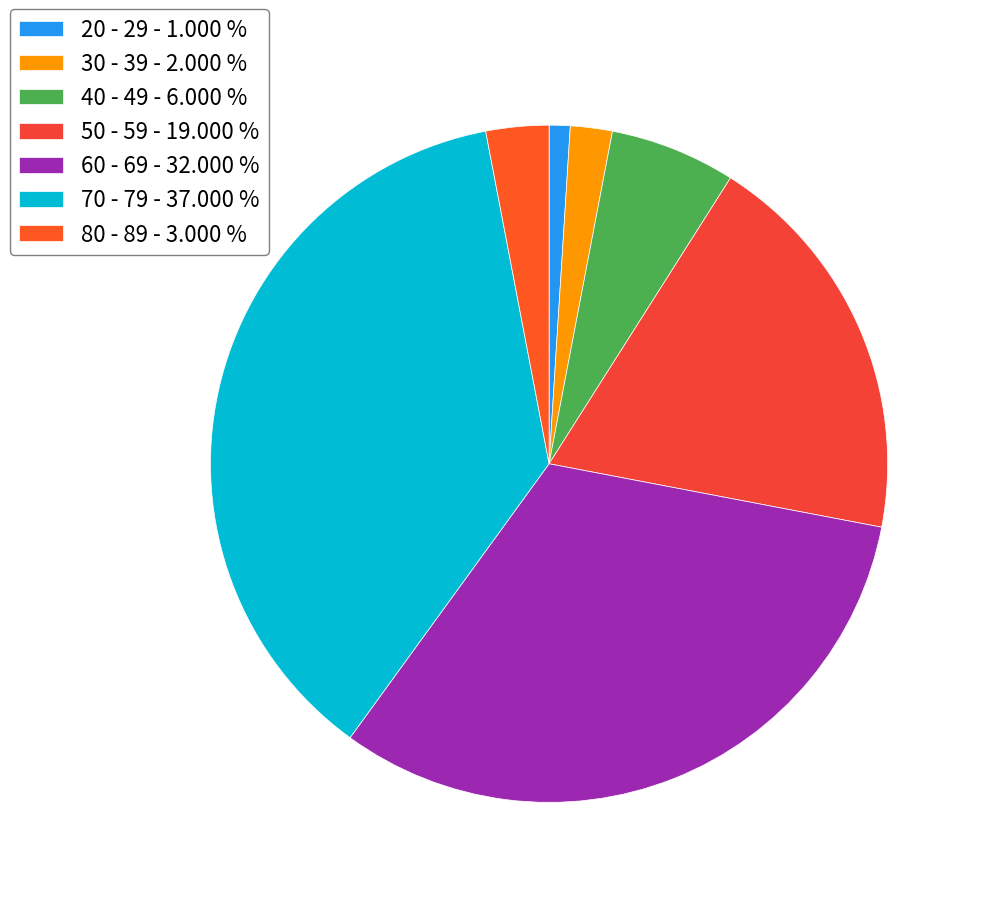

Does 60 - 69 represent more than half of the total?

No